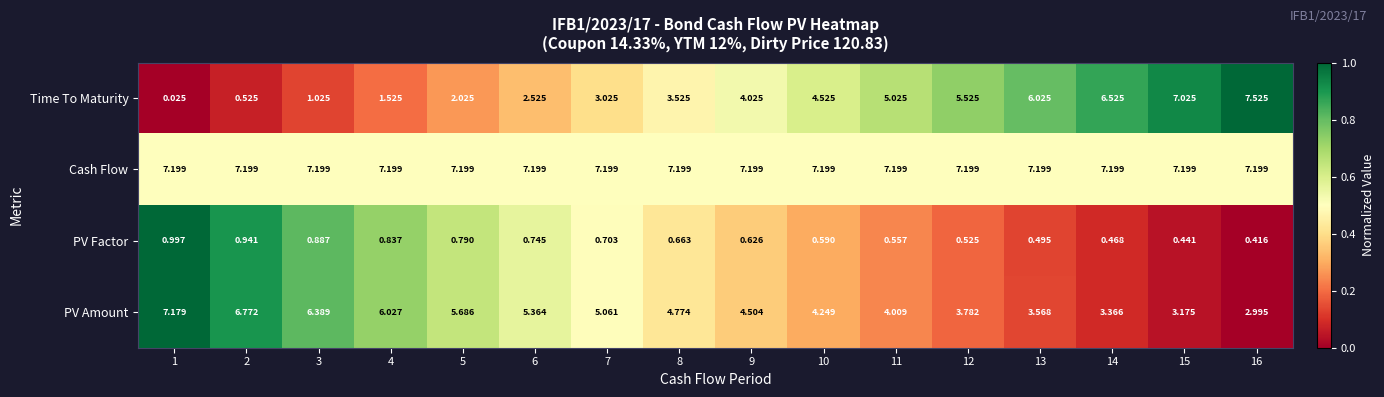

How many values in the PV Amount series are below 4?

5